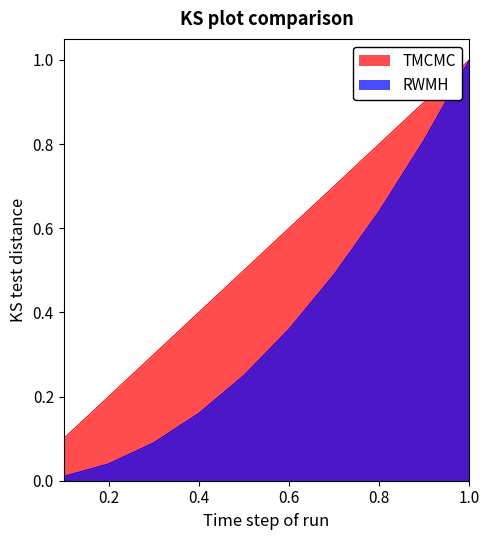

Does the chart display data point markers on the line(s)?

No